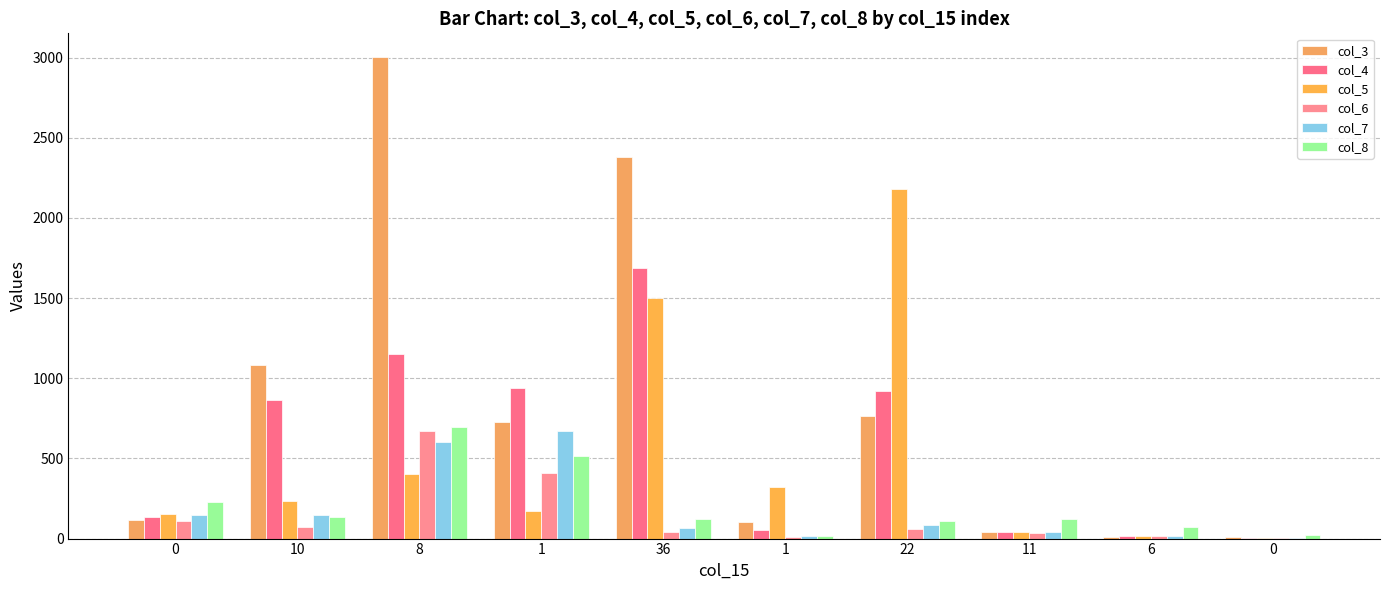

Which series has the largest range (max minus min)?

col_3